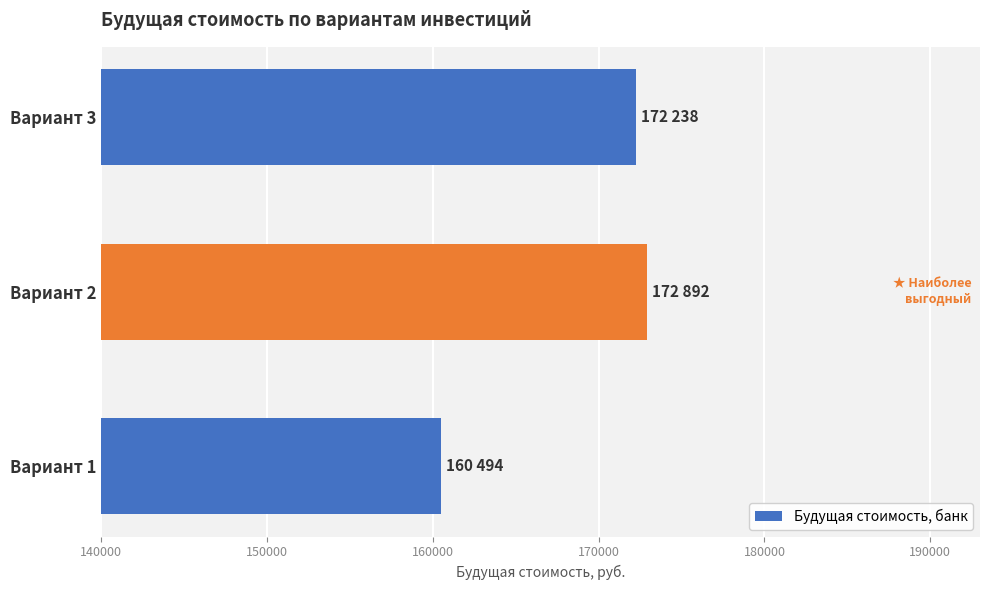

List the labels in order of value, largest first.

Вариант 2, Вариант 3, Вариант 1